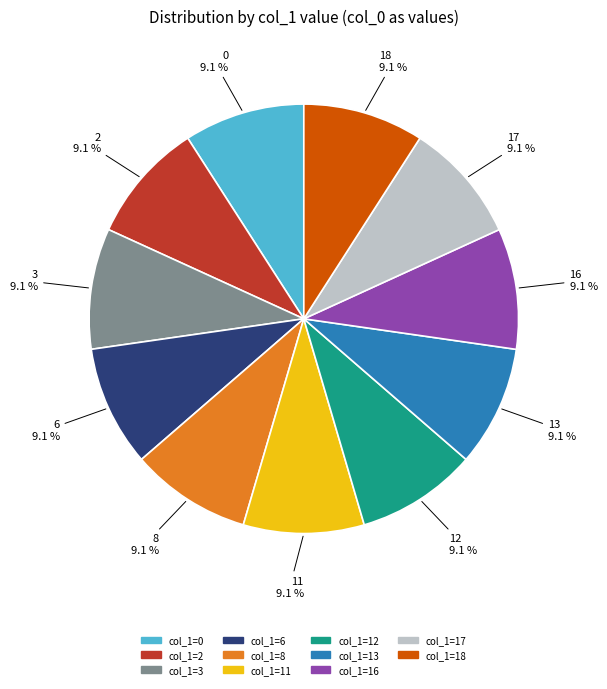

Does any single category account for the majority?

No